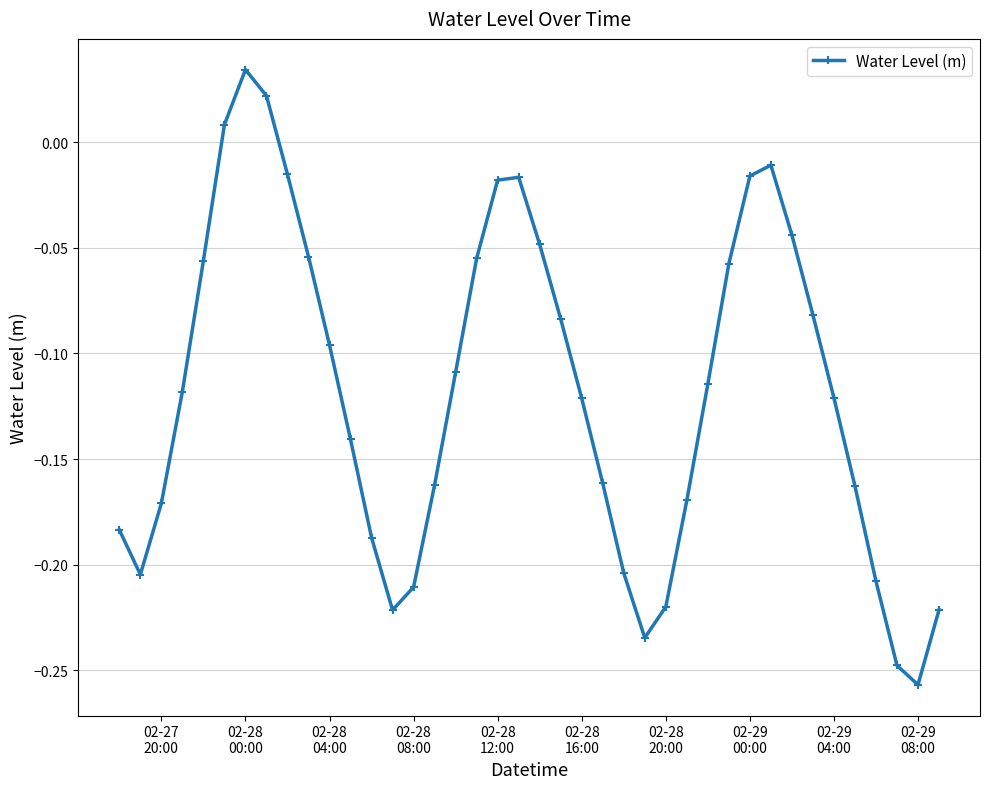

What is the difference between the maximum and second lowest values?

0.3